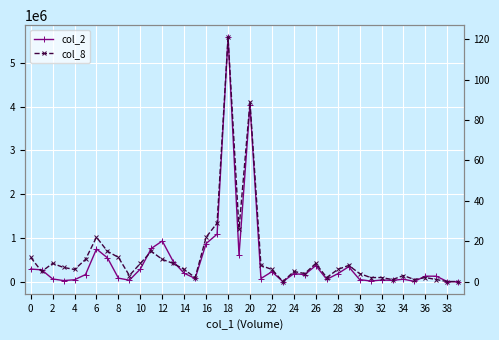

Reading left to right, extract all data points from this chart.

col_2: 287130	267960	60390	22860	42090	160860	745070	542550	78890	31630	286380	757720	927720	458520	189750	72500	870200	1084620	5581980	603100	4039070	70140	226170	0	180600	160200	366170	51250	178830	339690	46500	12400	36200	28400	53600	5700	124000	123000	0	0
col_8: 12	5	9	7	6	11	22	15	12	3	9	15	11	9	6	2	22	29	121	26	89	8	6	0	5	4	9	2	6	8	4	2	2	1	3	1	2	1	0	0